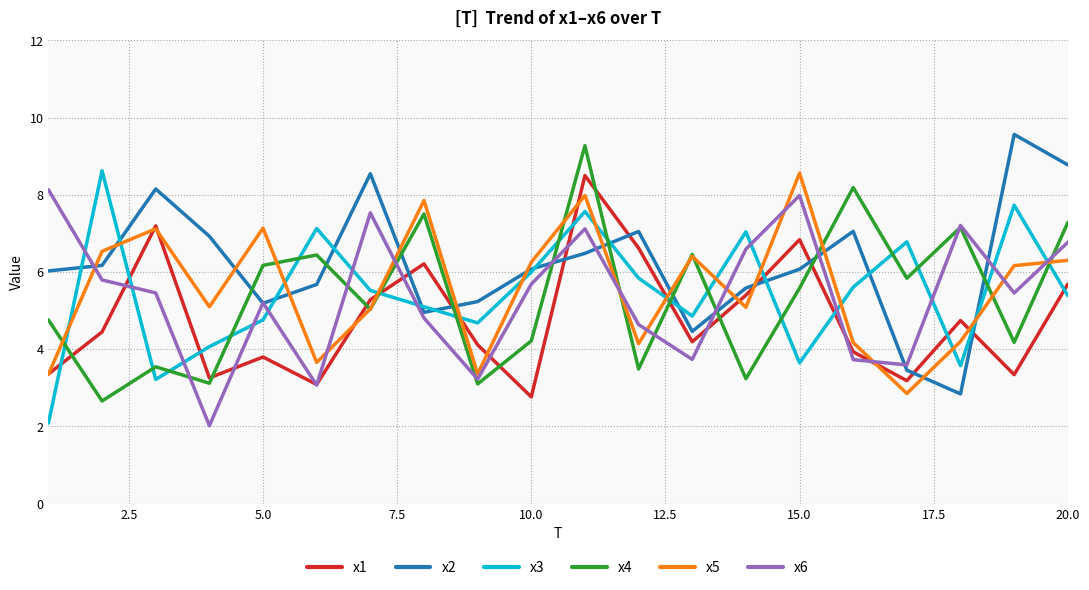

True or false: x3 and x1 cross at least once.

True